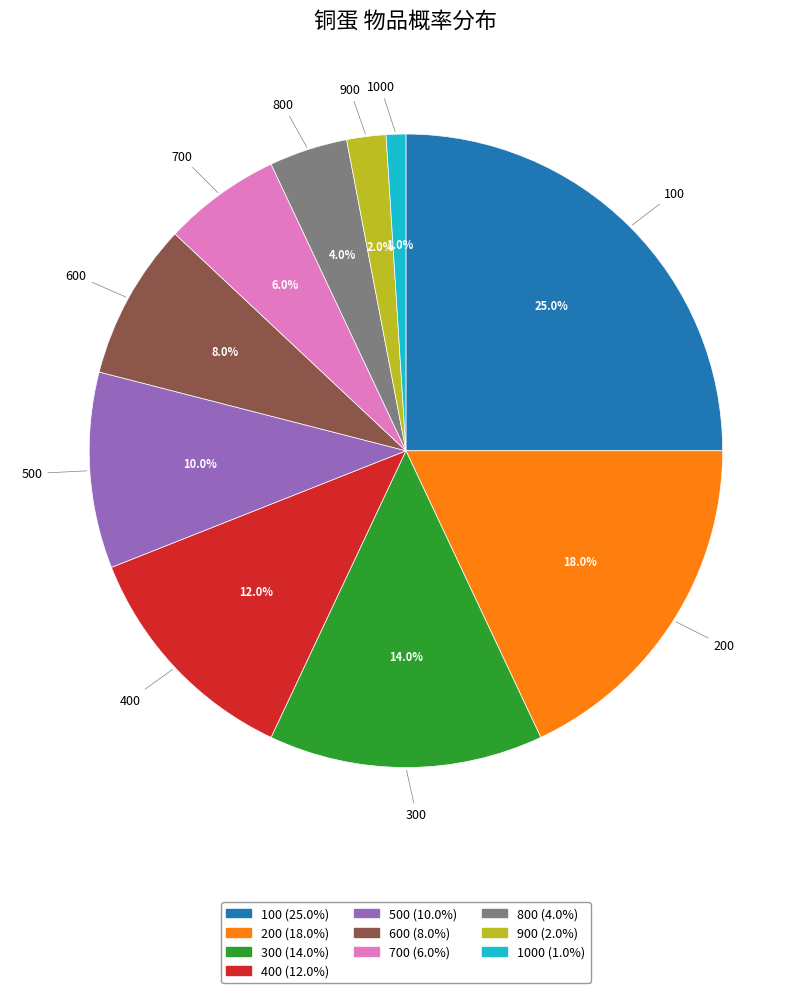

What percentage is NOT represented by 700?

94.0%